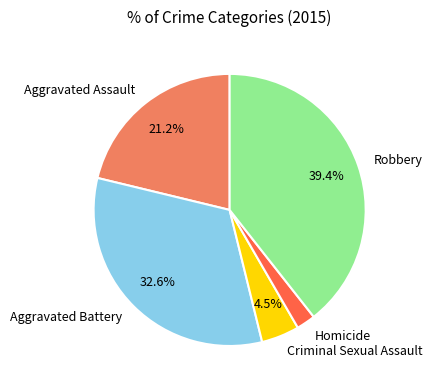

To the nearest percent, what percentage of the pie is Aggravated Battery?

33%